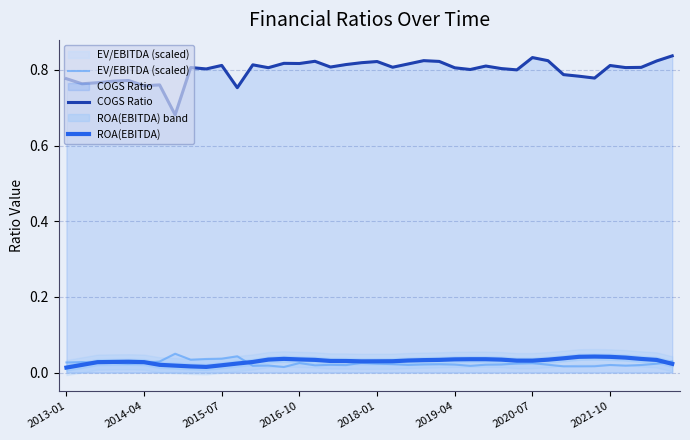

True or false: COGS Ratio and EV/EBITDA (scaled) cross at least once.

False